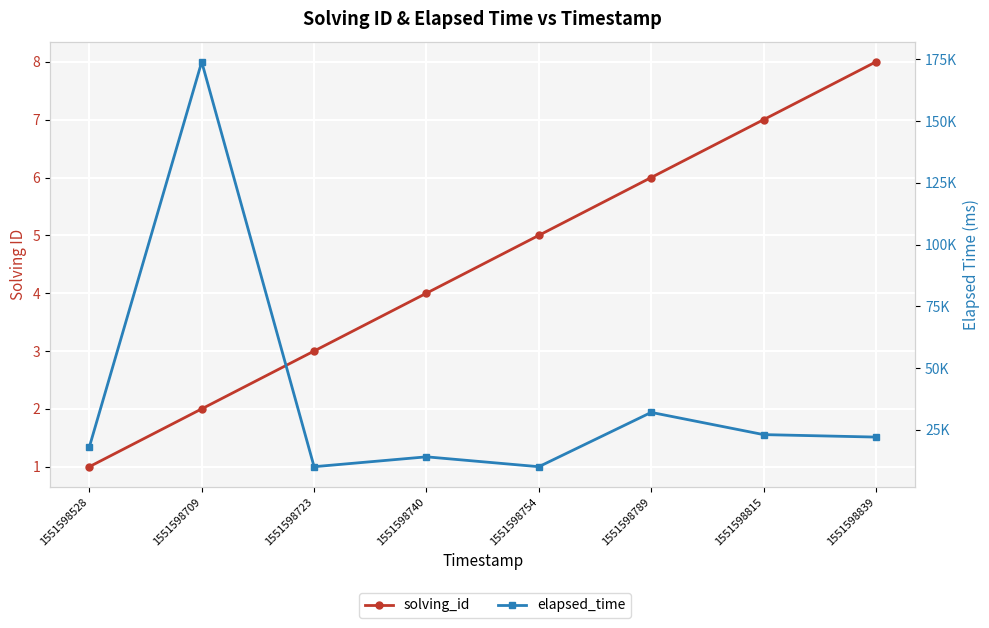

What is the difference between the maximum and minimum values in the elapsed_time series?

164000